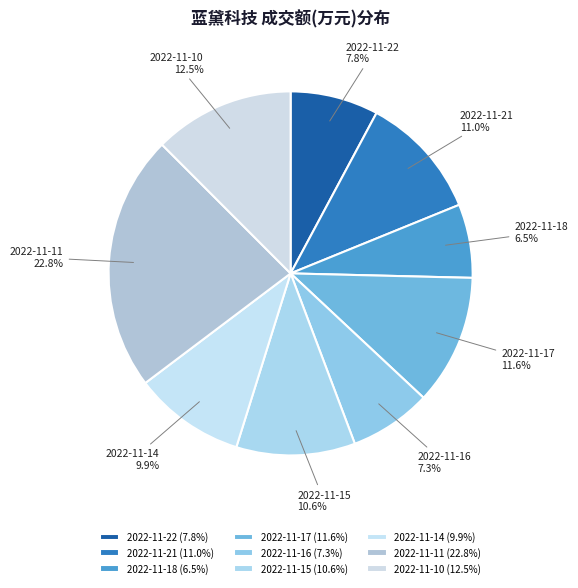

Is there a majority slice in this chart?

No